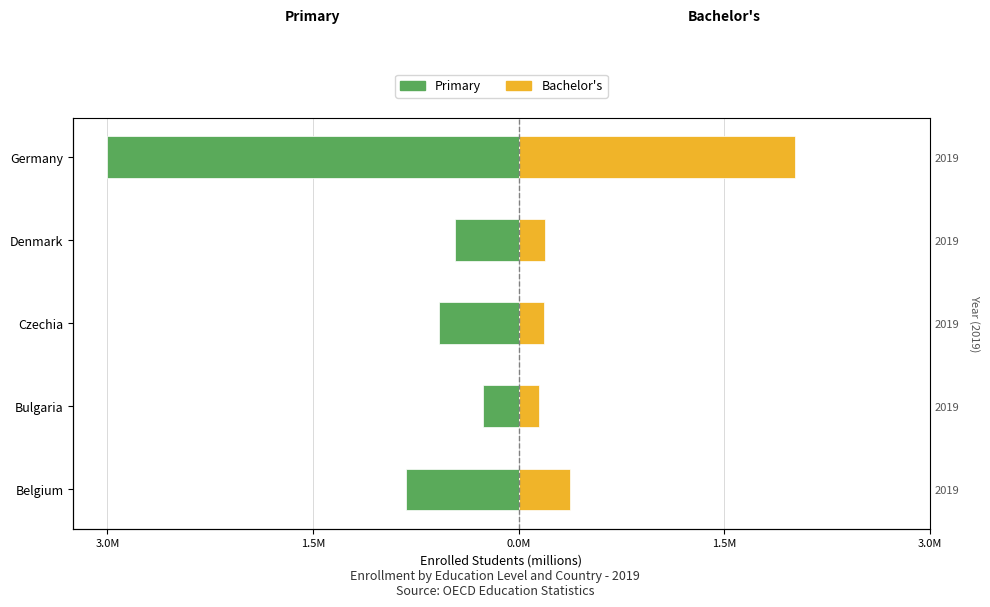

What is the lowest value of the Primary series?

-3.0